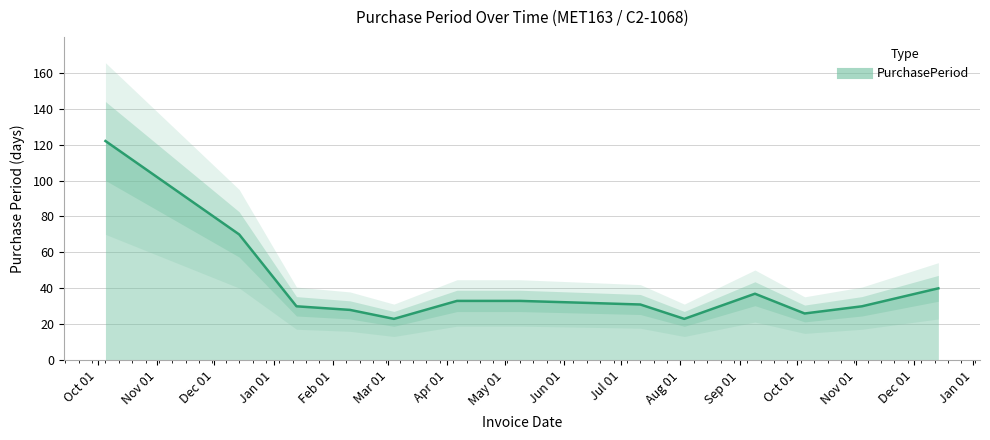

Which has a higher value, 2016-08-03 or 2016-03-04?

2016-08-03